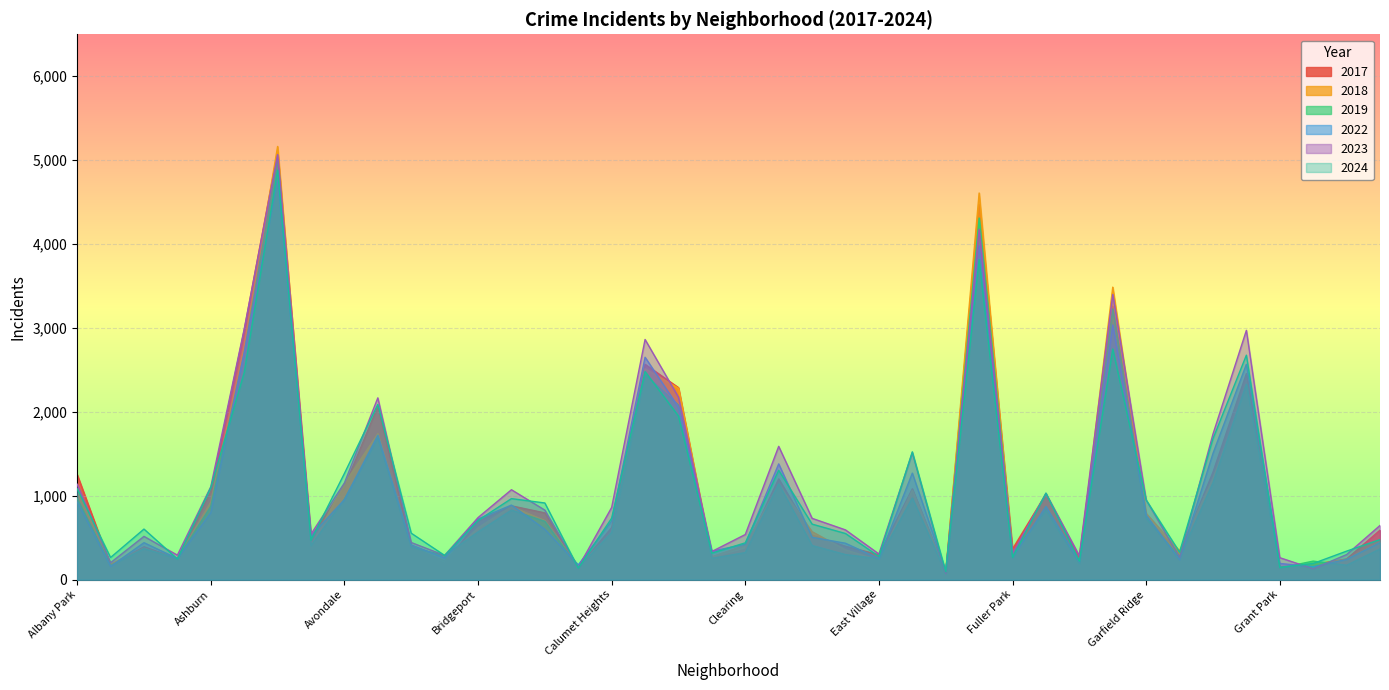

At which category does 2018 reach its first local peak?

Archer Heights